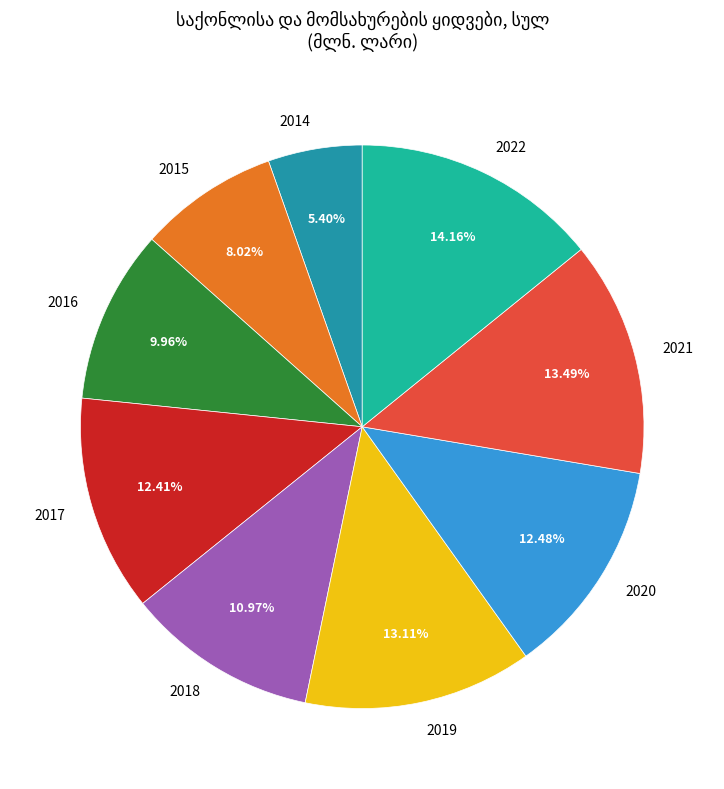

What is the smallest slice in the pie chart?

2014